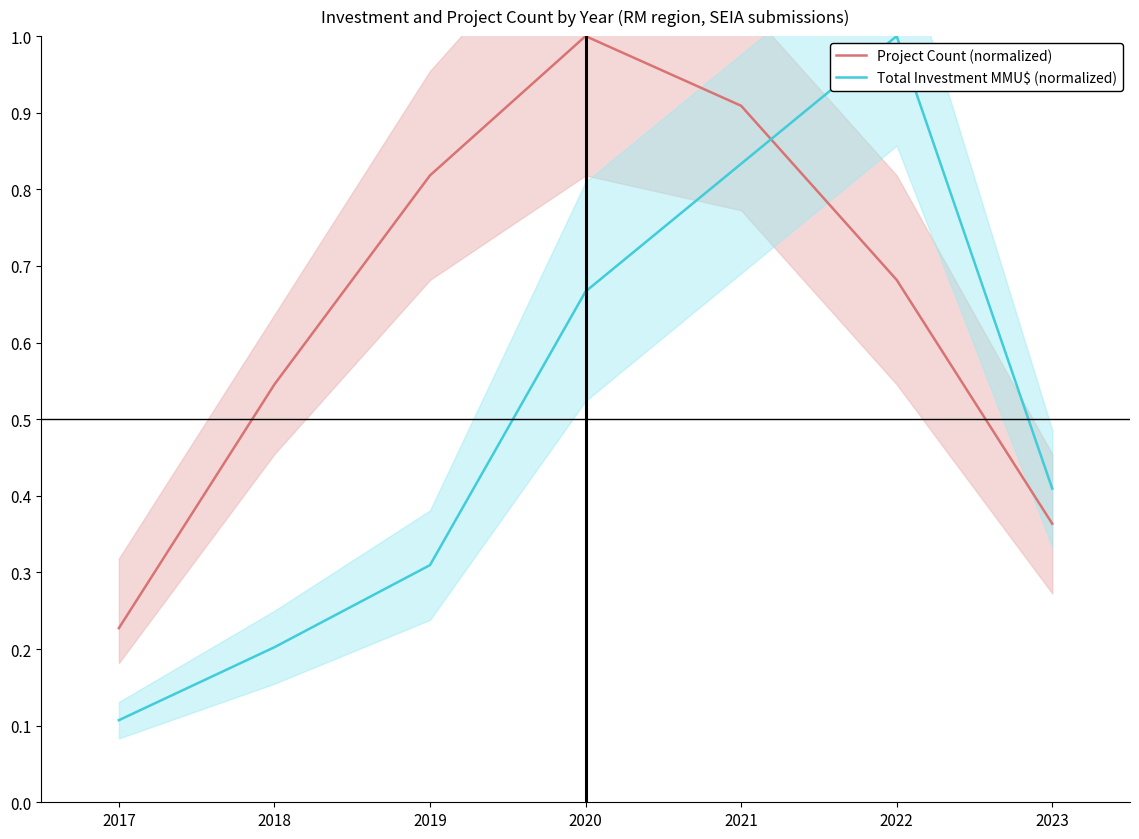

Which series has the widest spread of values?

Total Investment MMU$ (normalized)